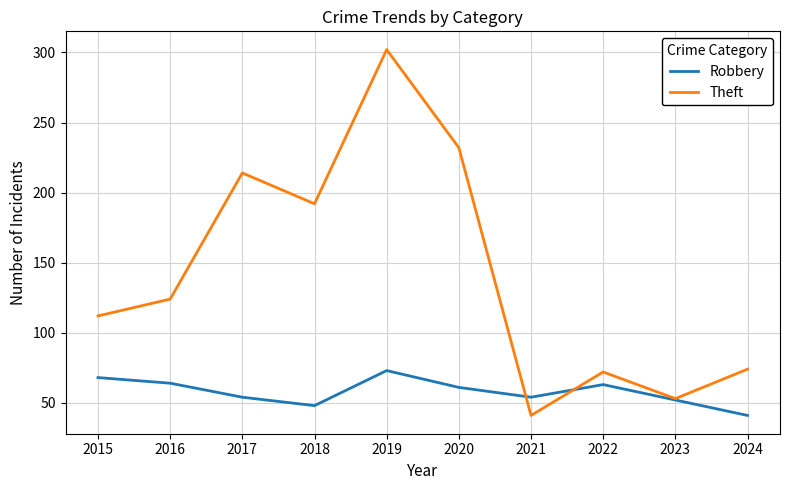

What is the spread (max minus min) of values at 2021?

13